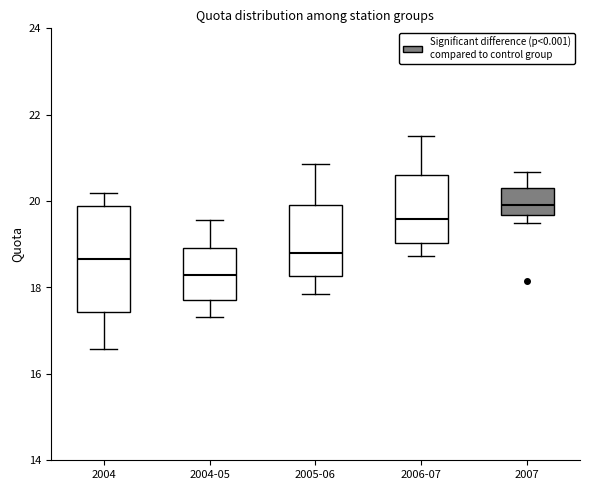

Where does the upper whisker of the box for 2007 end on the y-axis? The values are not printed on the chart, so give them approximately, as read against the axis.

20.6